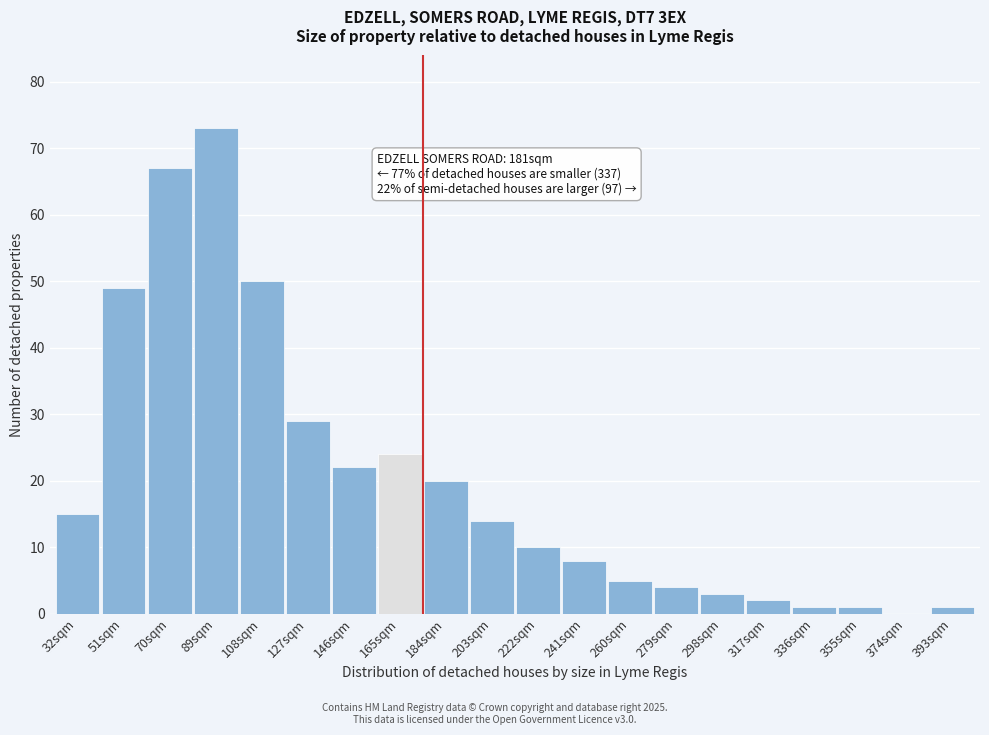

Reading left to right, list all the values displayed in this chart.

32sqm=15	51sqm=49	70sqm=67	89sqm=73	108sqm=50	127sqm=29	146sqm=22	165sqm=24	184sqm=20	203sqm=14	222sqm=10	241sqm=8	260sqm=5	279sqm=4	298sqm=3	317sqm=2	336sqm=1	355sqm=1	374sqm=0	393sqm=1